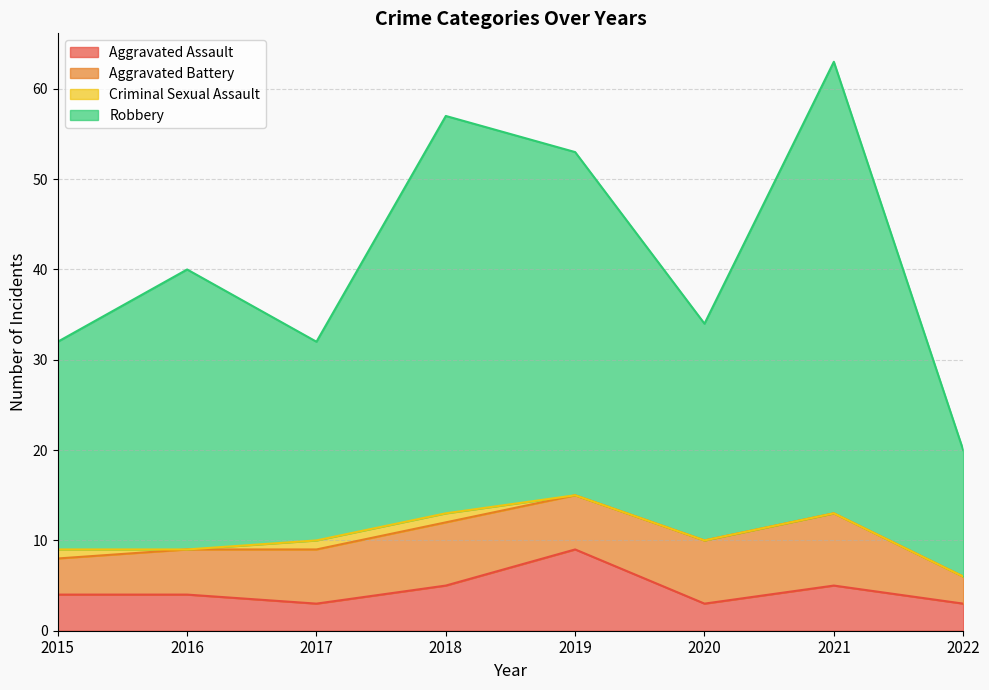

What value does the Aggravated Assault series have at 2022?

3